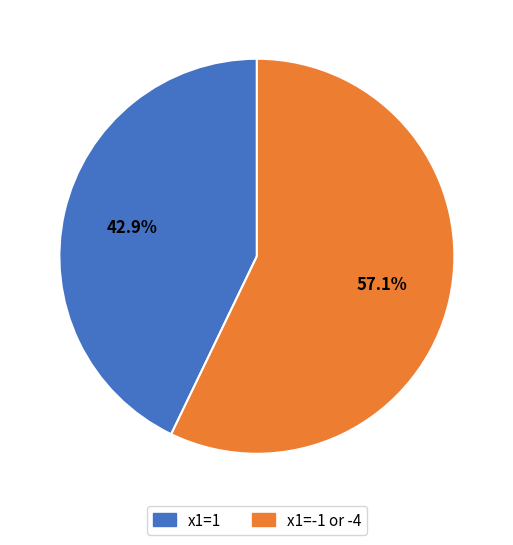

What is the ratio of the value at x1=1 to the value at x1=-1 or -4?

0.8